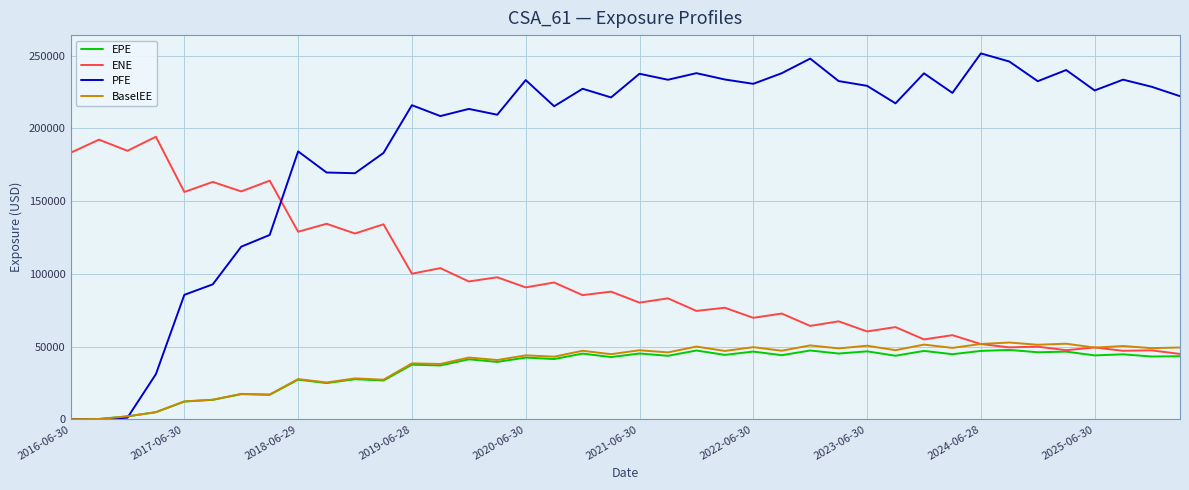

What is the minimum value for ENE?

44893.1